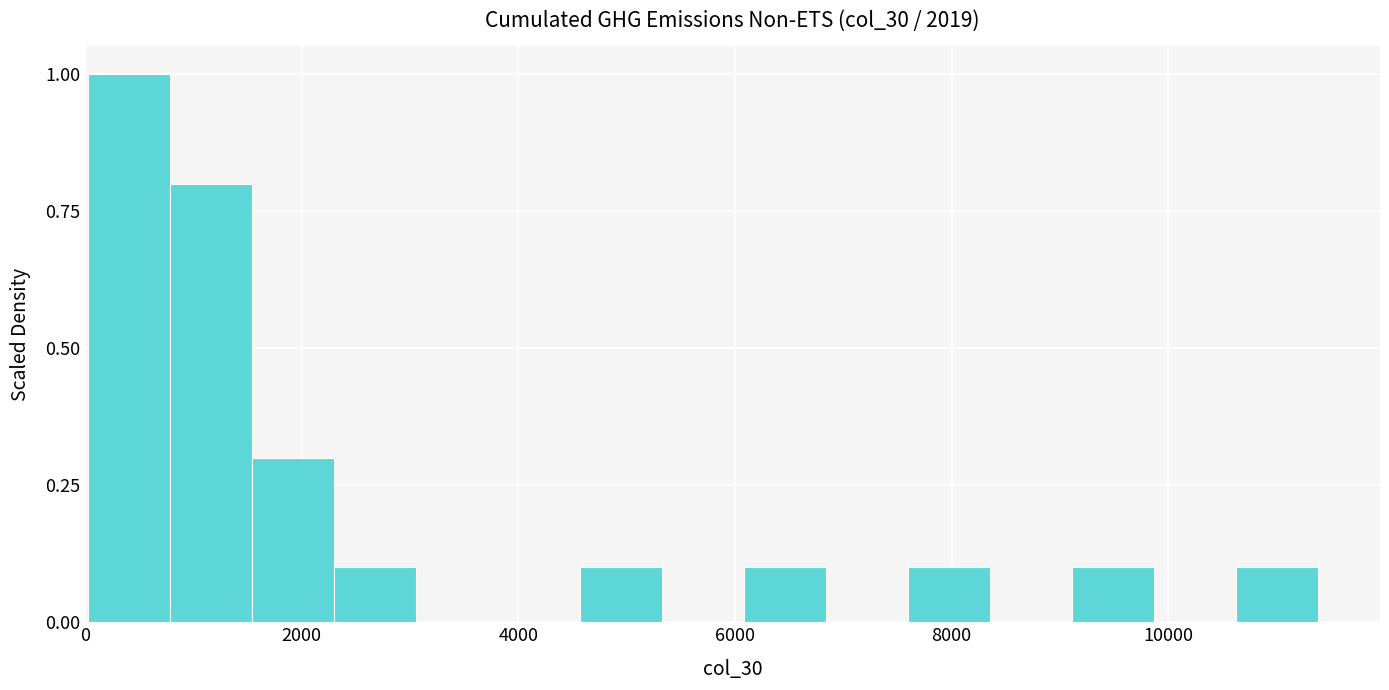

Around what value on the x-axis is the tallest bar? Give the approximate position of its centre, as read against the axis.

400